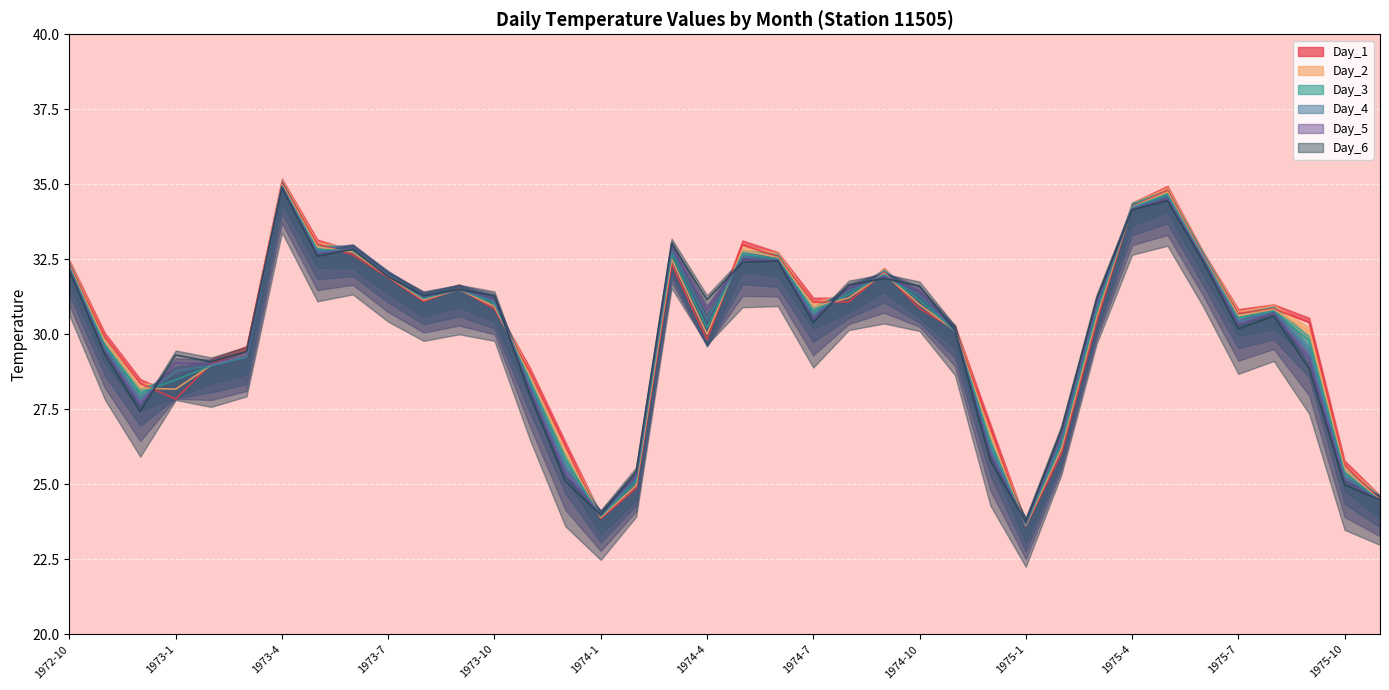

Between 1975-9 and 1975-4, which is larger?

1975-4